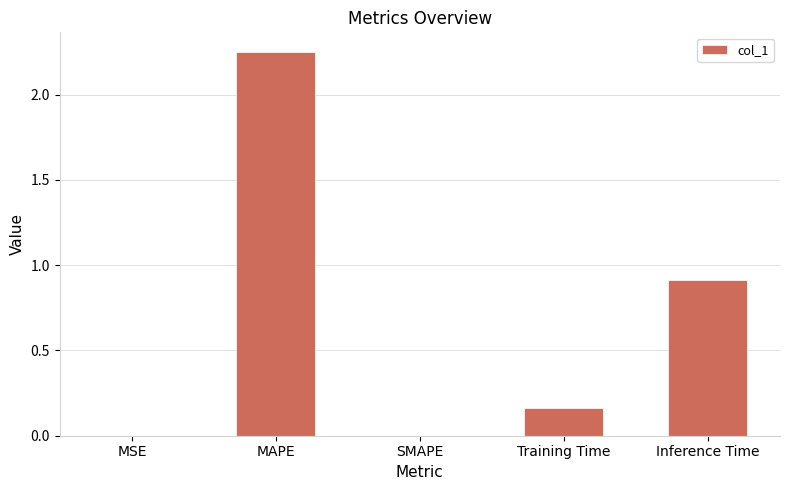

What is the change in value from MAPE to Inference Time?

-1.3